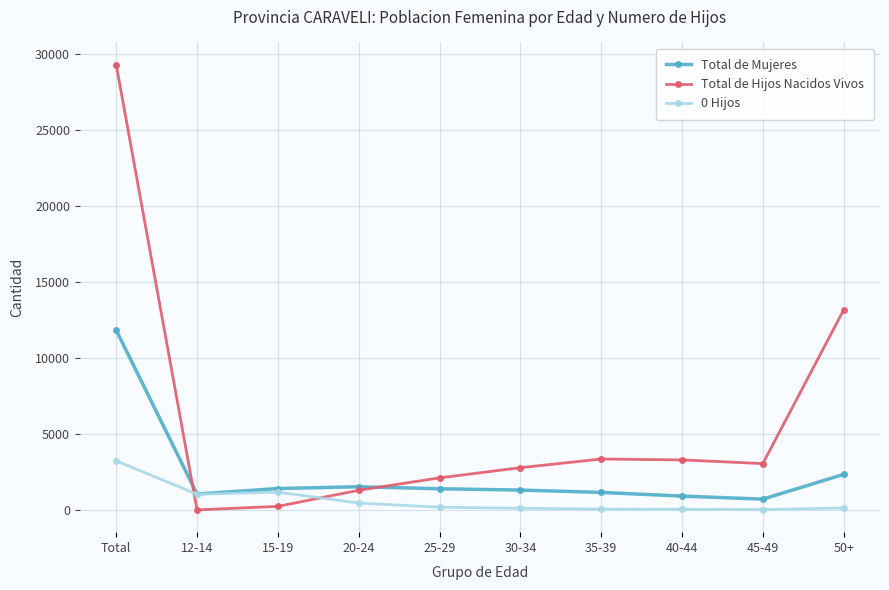

What is the value of the Total de Mujeres point at the 5th from the left?

1398